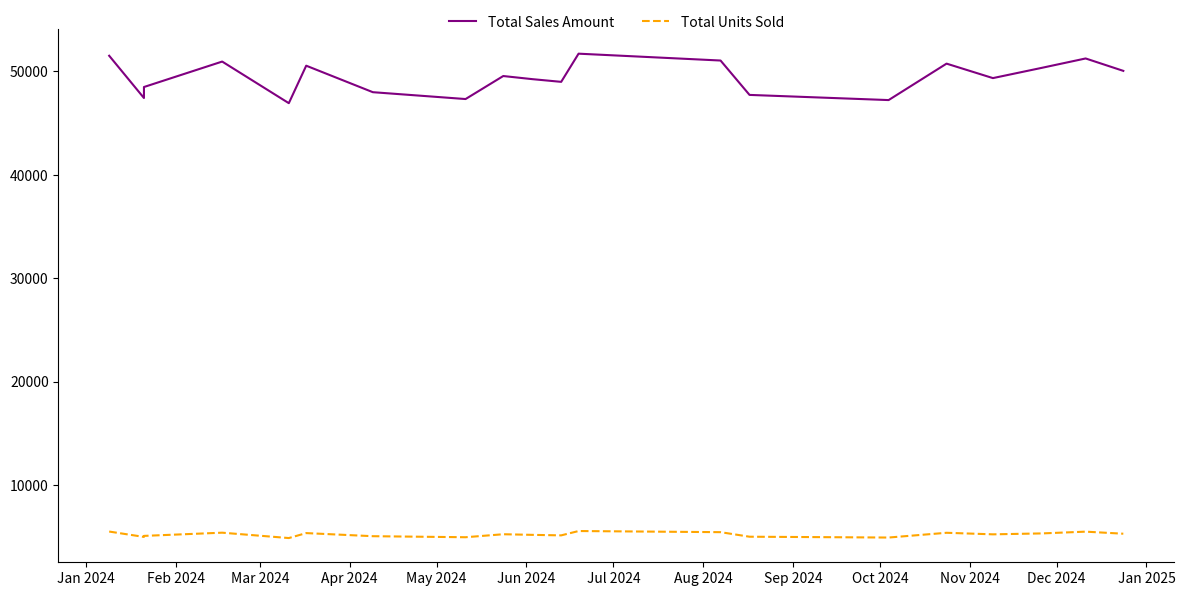

How many series are shown in this chart?

2